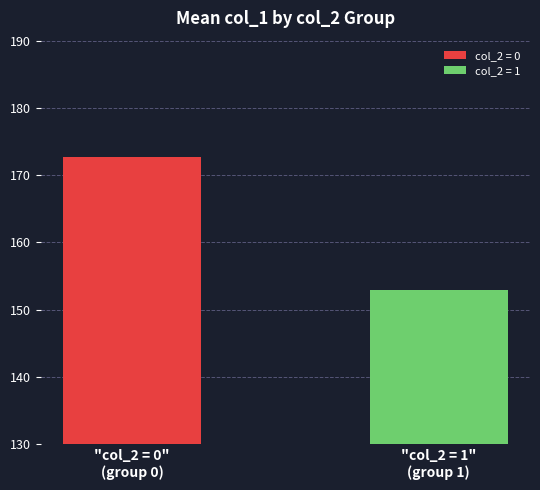

List the series in order of their overall mean, lowest first.

col_2 = 1, col_2 = 0